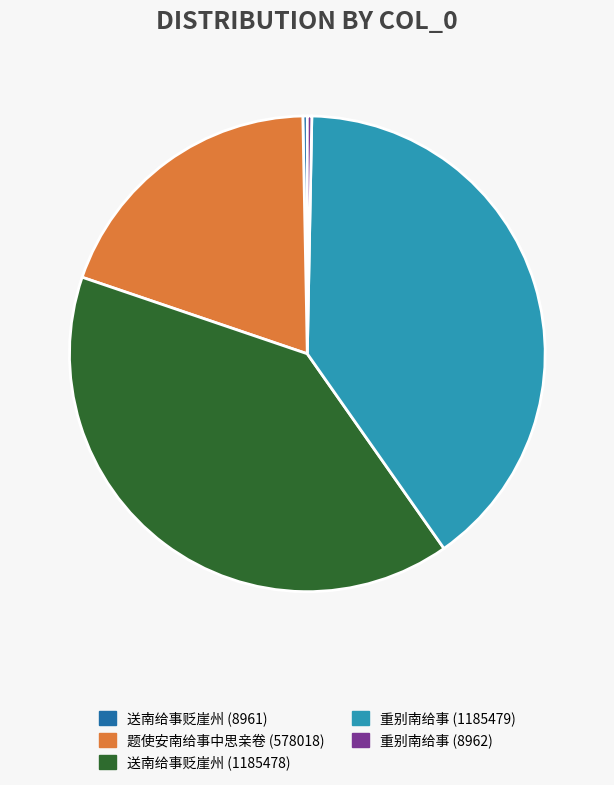

Between 重别南给事 (1185479) and 题使安南给事中思亲卷 (578018), which is larger?

重别南给事 (1185479)